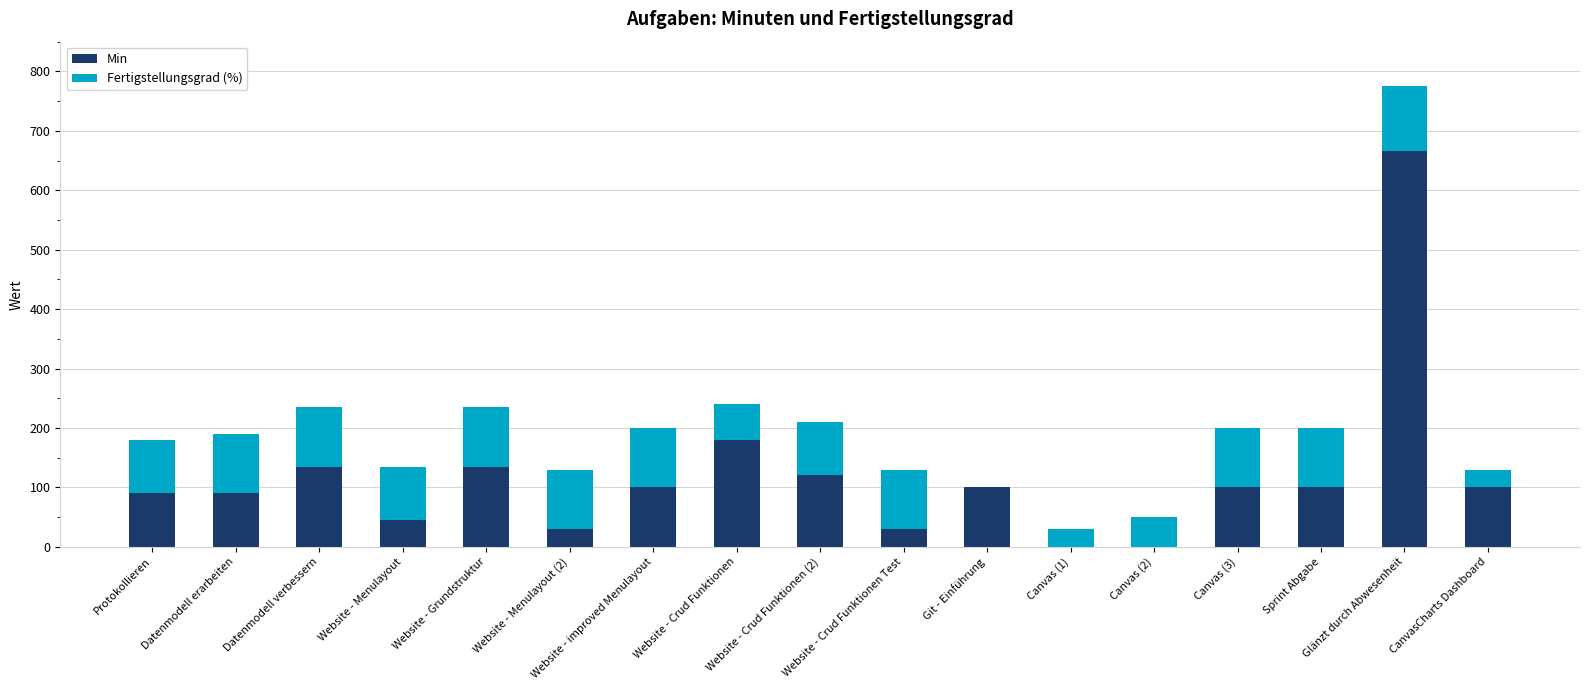

What is the maximum value for Min?

666